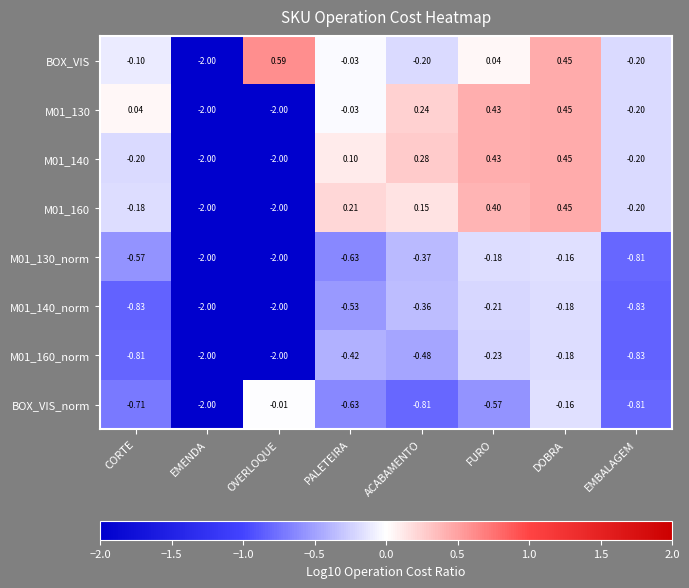

What is the minimum value shown in the chart?

-2.0